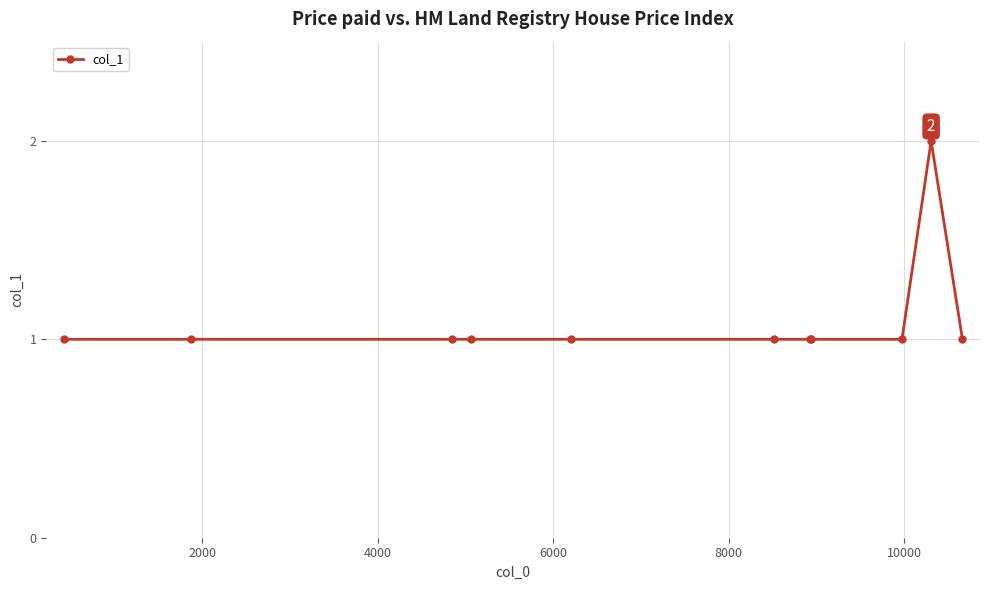

What is the value of the 9th point from the left?

1